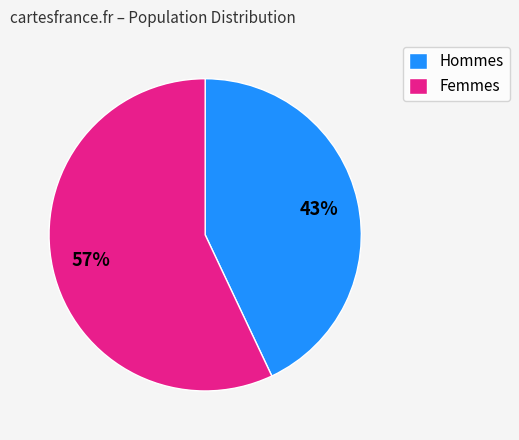

To the nearest percent, what is the average slice percentage?

50%